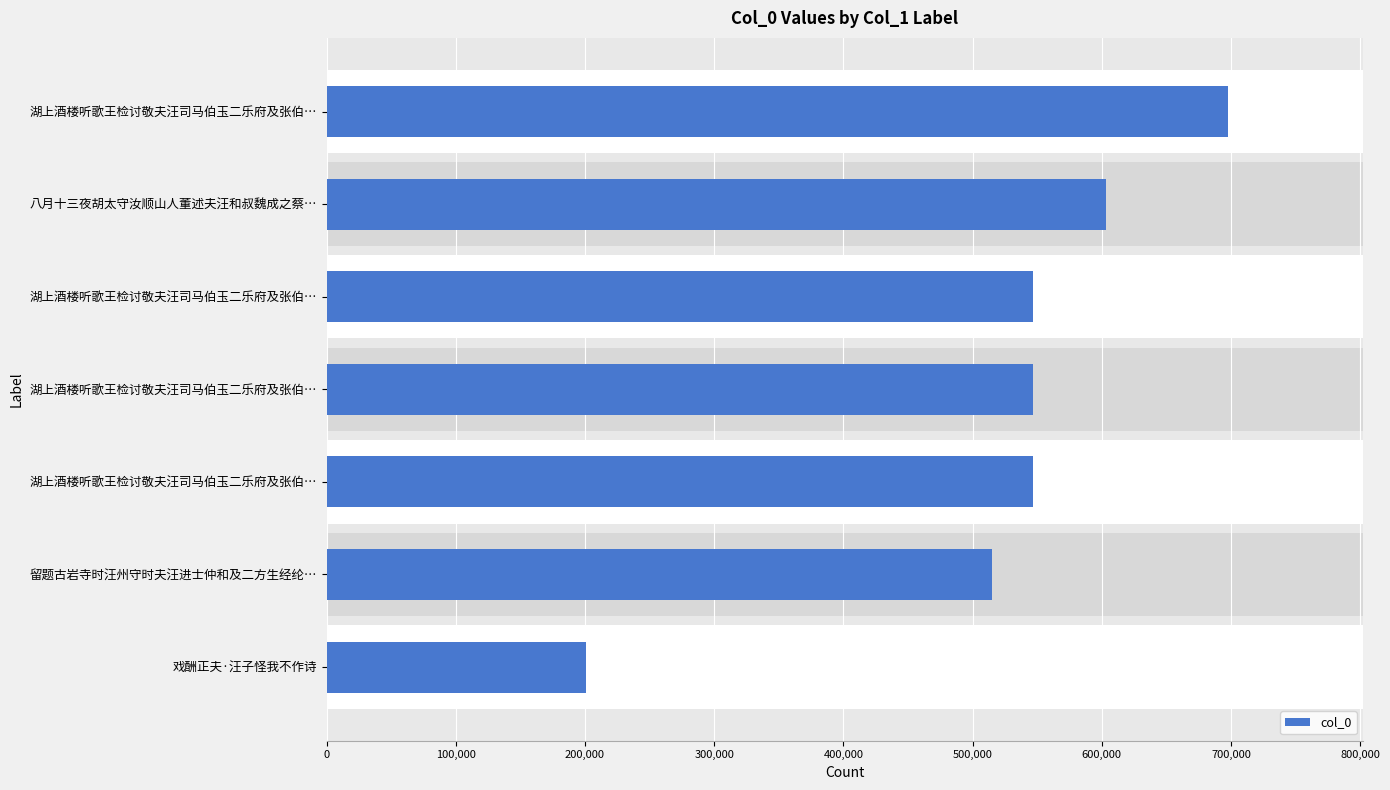

What is the difference between the maximum and minimum values?

496832